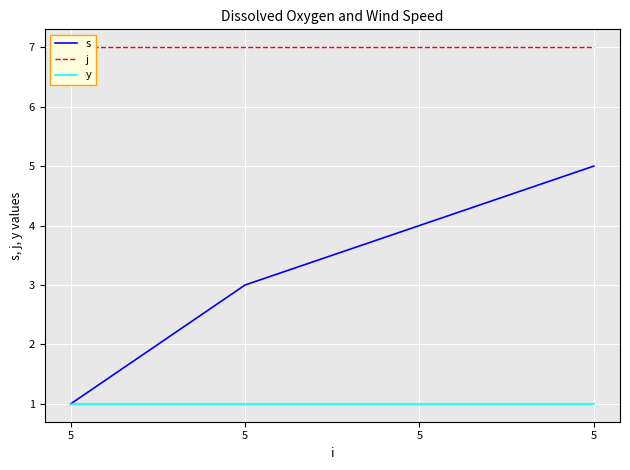

True or false: j has a value of 7 at 5.

True